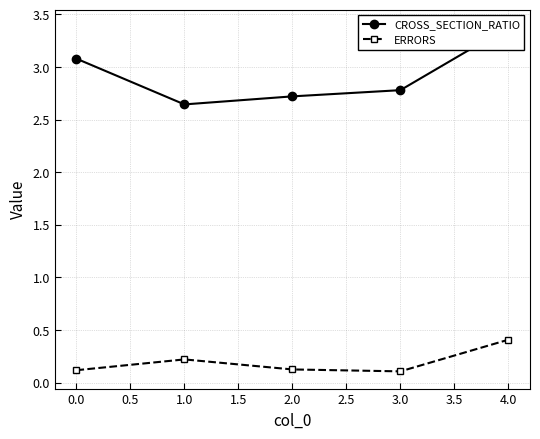

True or false: ERRORS has a value of 0.1 at 3.0.

True